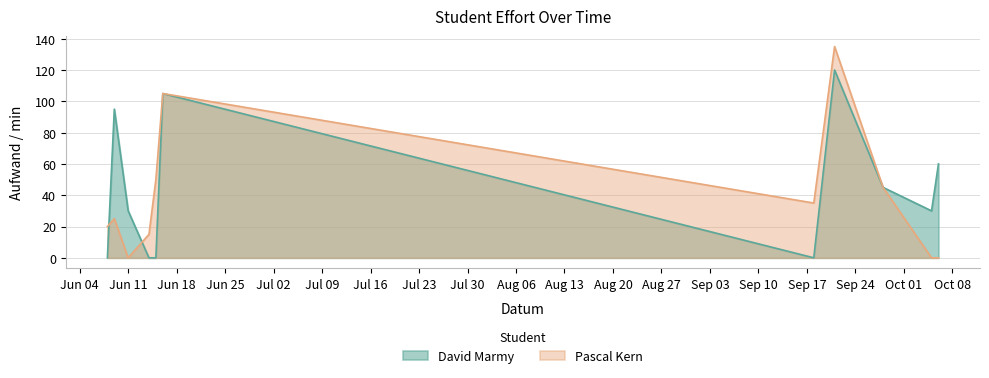

What value does the Pascal Kern series have at 7?

65